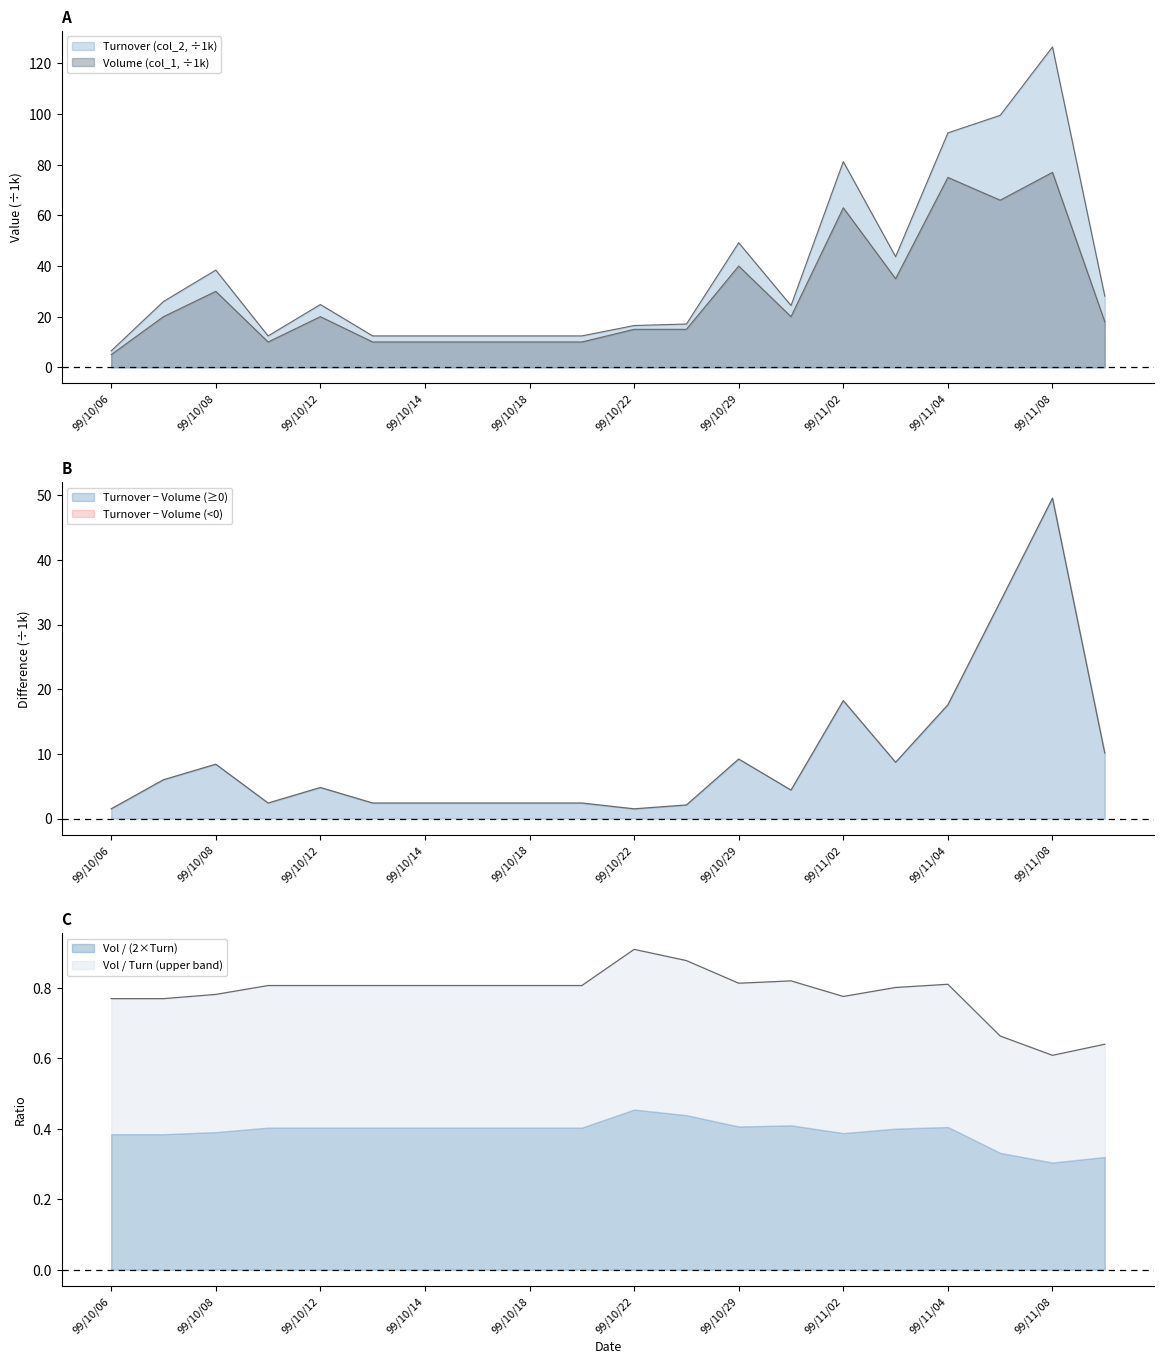

True or false: Turnover (col_2) and Volume (col_1) intersect in this chart.

False